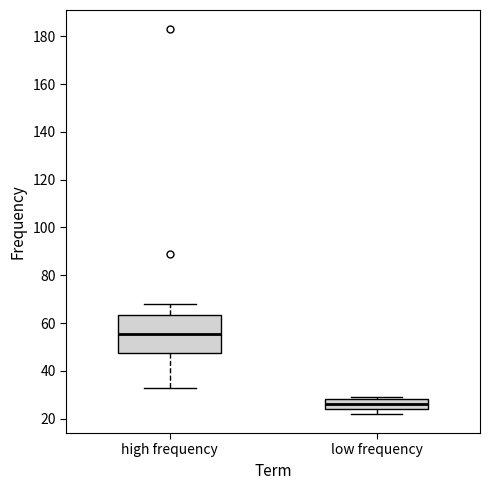

Comparing the boxes themselves (not the whiskers), which one is the tallest?

high frequency